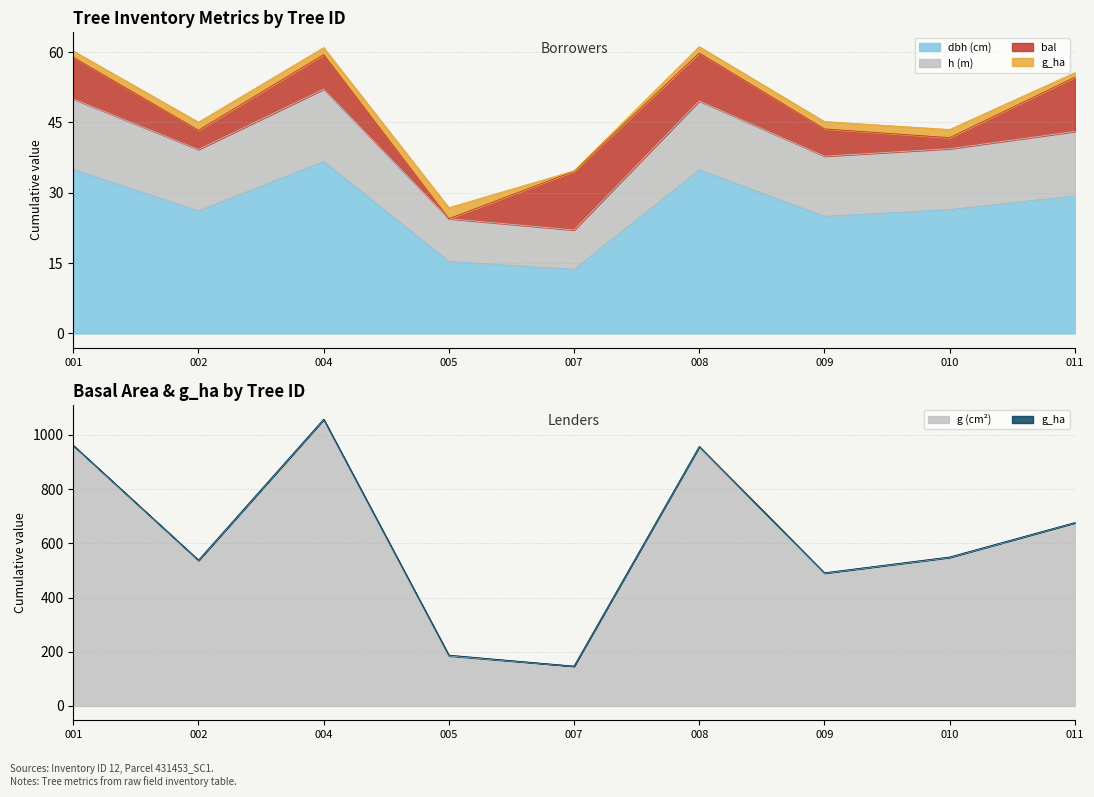

Read the g value at 004.

1056.7